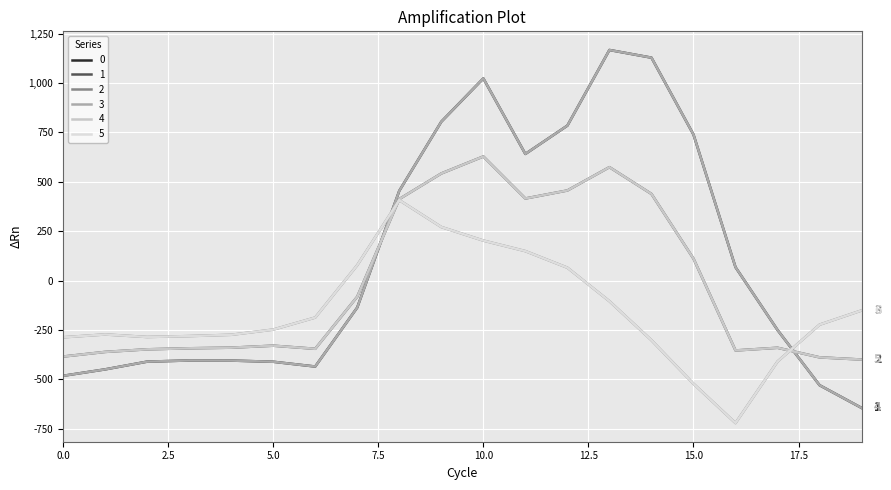

Is this an area chart (filled region under the line)?

No